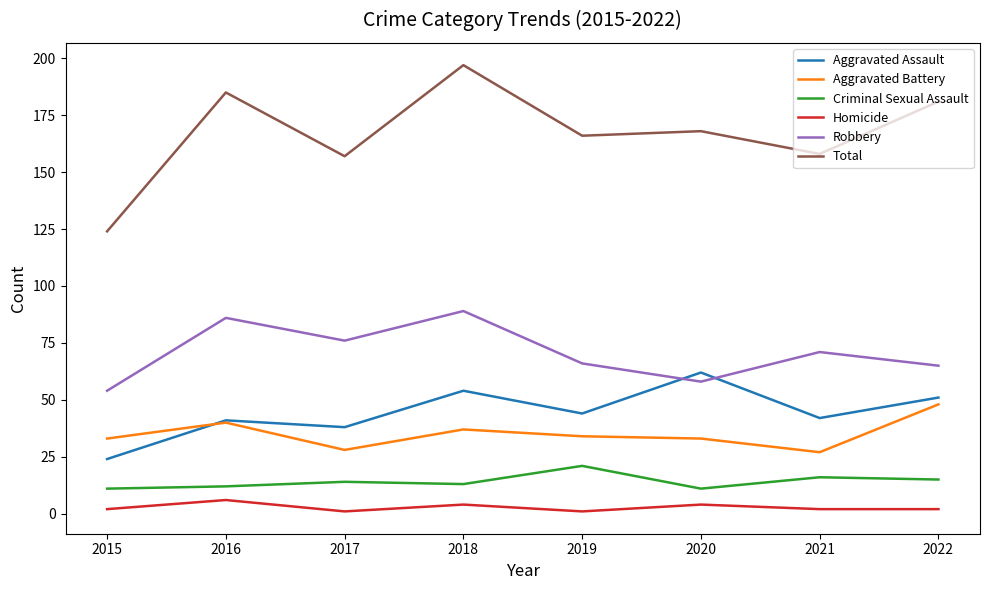

Which series has the largest total across all categories?

Total